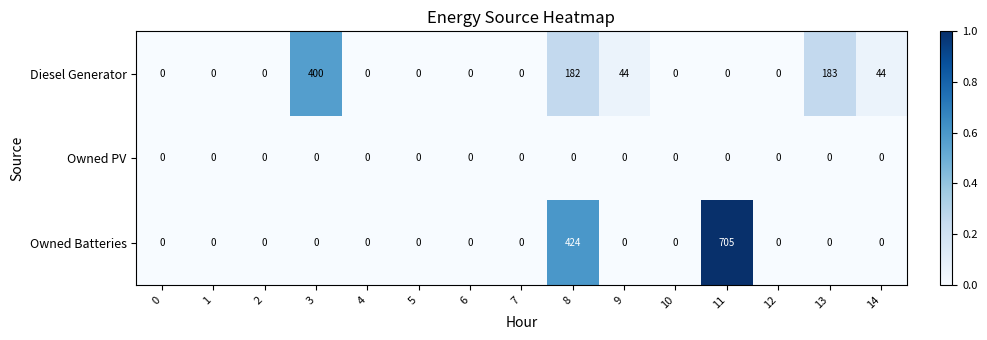

Which series changed the most between 8 and 11?

Owned Batteries